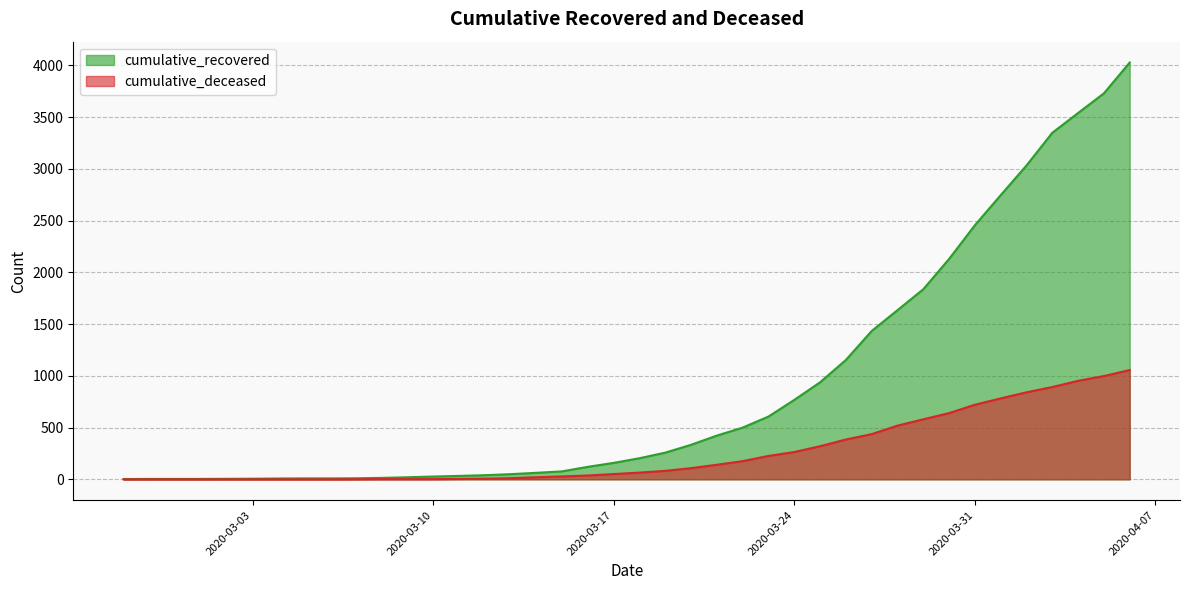

Reading right to left, transcribe all the data shown in this chart.

cumulative_recovered: 4028	3730	3540	3349	3033	2746	2456	2130	1837	1635	1434	1154	938	768	607	500	423	334	258	204	159	121	77	63	50	40	33	27	20	14	10	9	9	8	6	5	4	4	4	3
cumulative_deceased: 1056	998	952	892	841	782	721	640	580	519	437	385	320	264	226	176	141	108	82	65	51	37	28	20	11	6	4	2	2	2	1	0	0	0	0	0	0	0	0	0